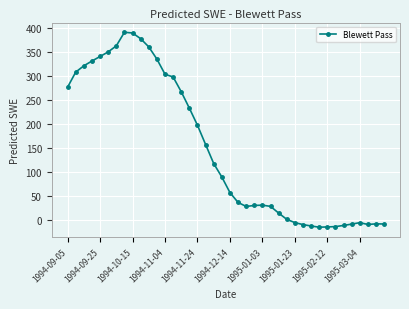

What is the minimum value shown in the chart?

-15.7